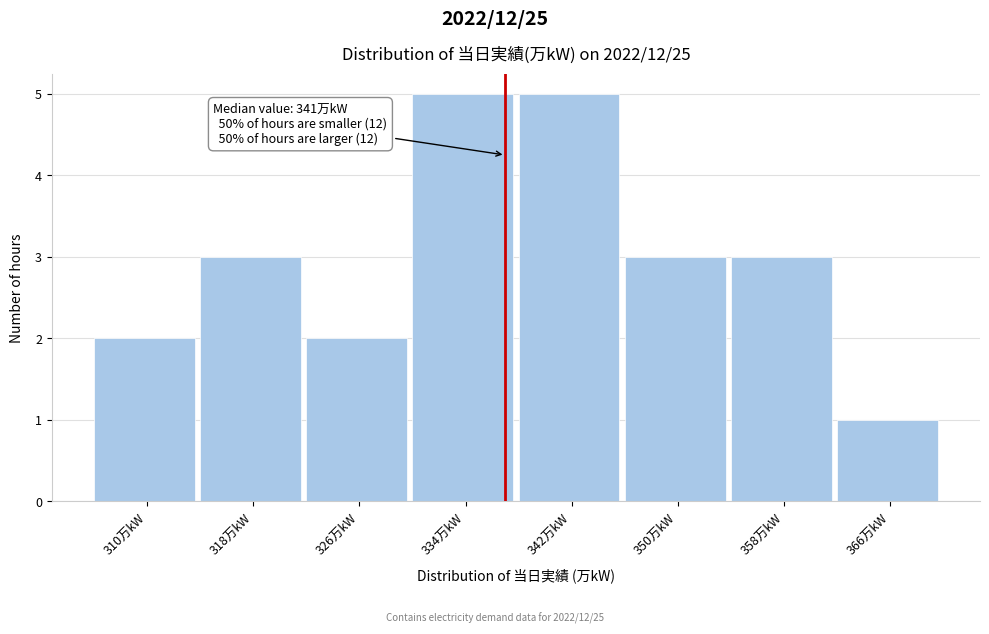

Reading left to right, what are all the values shown in this chart?

310万kW=2	318万kW=3	326万kW=2	334万kW=5	342万kW=5	350万kW=3	358万kW=3	366万kW=1